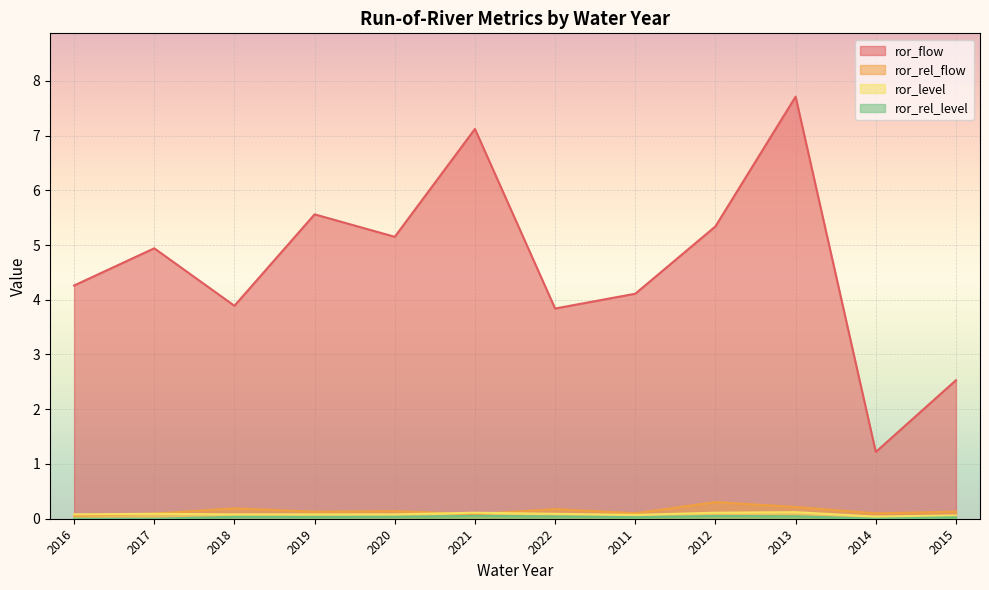

Count the number of data series in this chart.

4